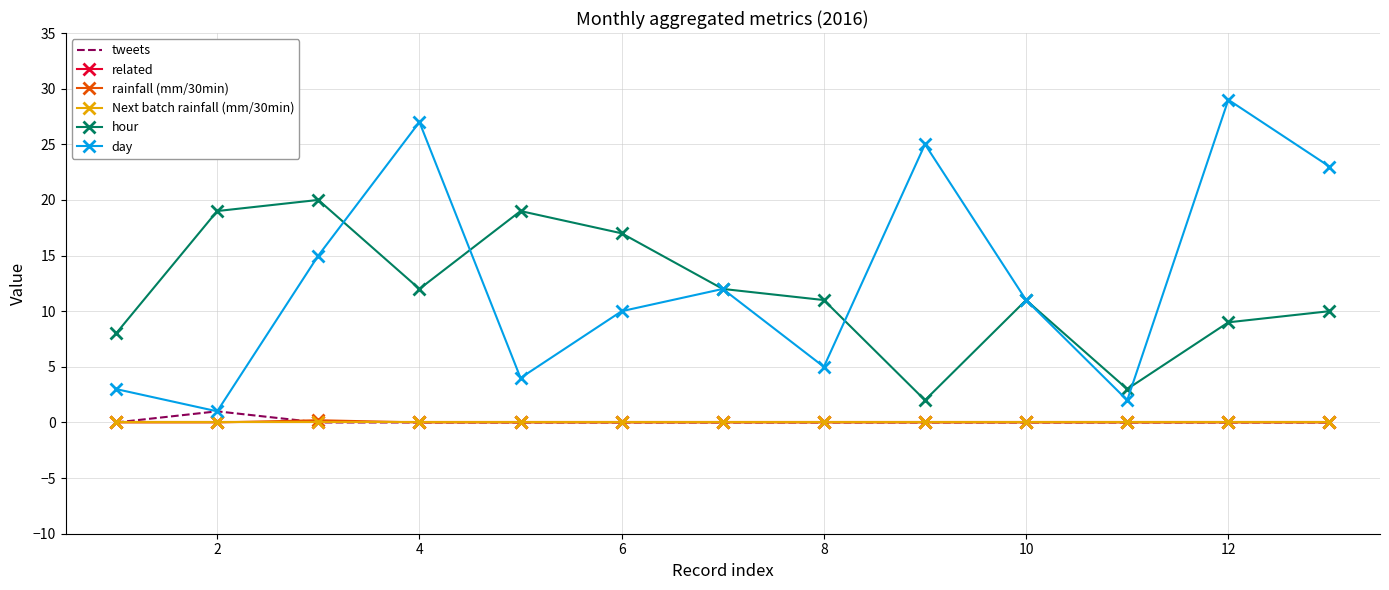

Reading right to left, transcribe all the data shown in this chart.

tweets: 0.0	0.0	0.0	0.0	0.0	0.0	0.0	0.0	0.0	0.0	0.0	1.0	0.0
related: 0.0	0.0	0.0	0.0	0.0	0.0	0.0	0.0	0.0	0.0	0.0	0.0	0.0
rainfall (mm/30min): 0.0	0.0	0.0	0.0	0.0	0.0	0.0	0.0	0.0	0.0	0.2	0.0	0.0
Next batch rainfall (mm/30min): 0.0	0.0	0.0	0.0	0.0	0.0	0.0	0.0	0.0	0.0	0.0	0.0	0.0
hour: 10.0	9.0	3.0	11.0	2.0	11.0	12.0	17.0	19.0	12.0	20.0	19.0	8.0
day: 23.0	29.0	2.0	11.0	25.0	5.0	12.0	10.0	4.0	27.0	15.0	1.0	3.0